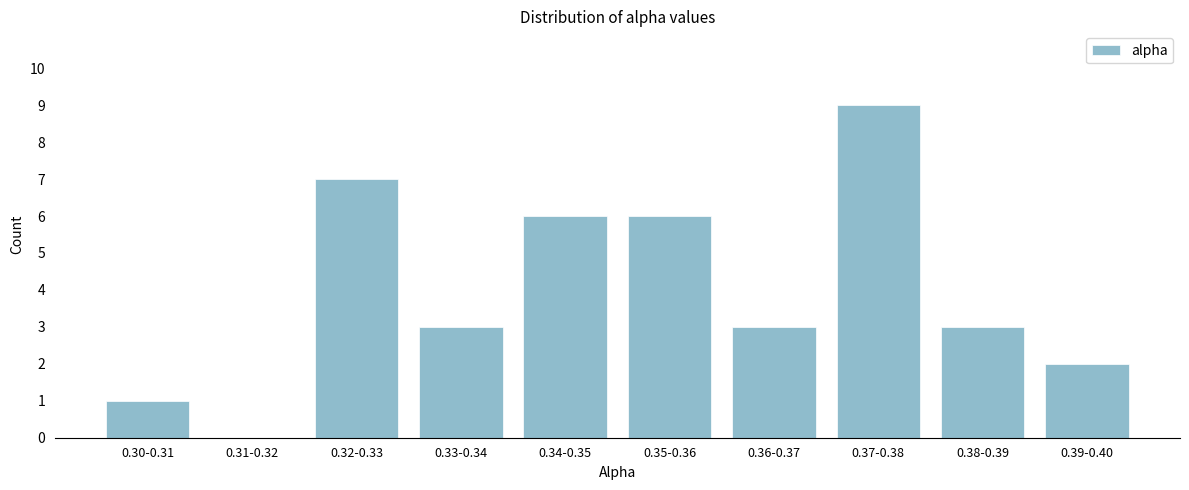

Reading left to right, transcribe all the data shown in this chart.

0.30-0.31=1	0.31-0.32=0	0.32-0.33=7	0.33-0.34=3	0.34-0.35=6	0.35-0.36=6	0.36-0.37=3	0.37-0.38=9	0.38-0.39=3	0.39-0.40=2